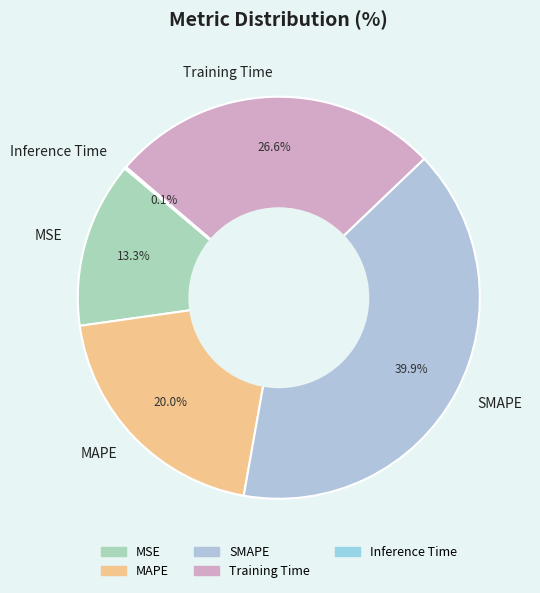

What percentage do Training Time and MAPE together represent?

46.6%